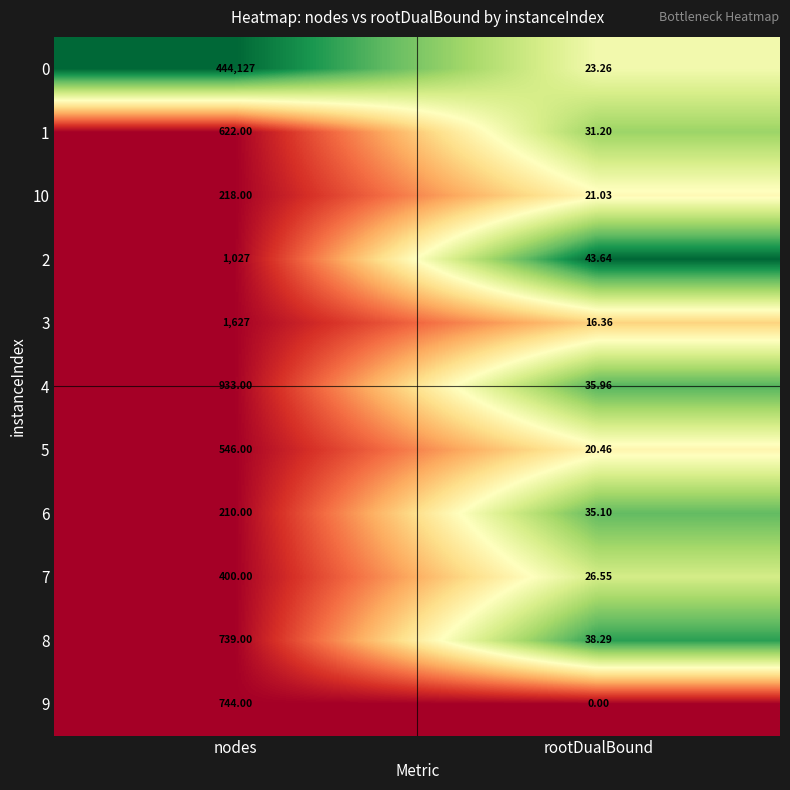

List the labels in order of 8 value, smallest first.

rootDualBound, nodes